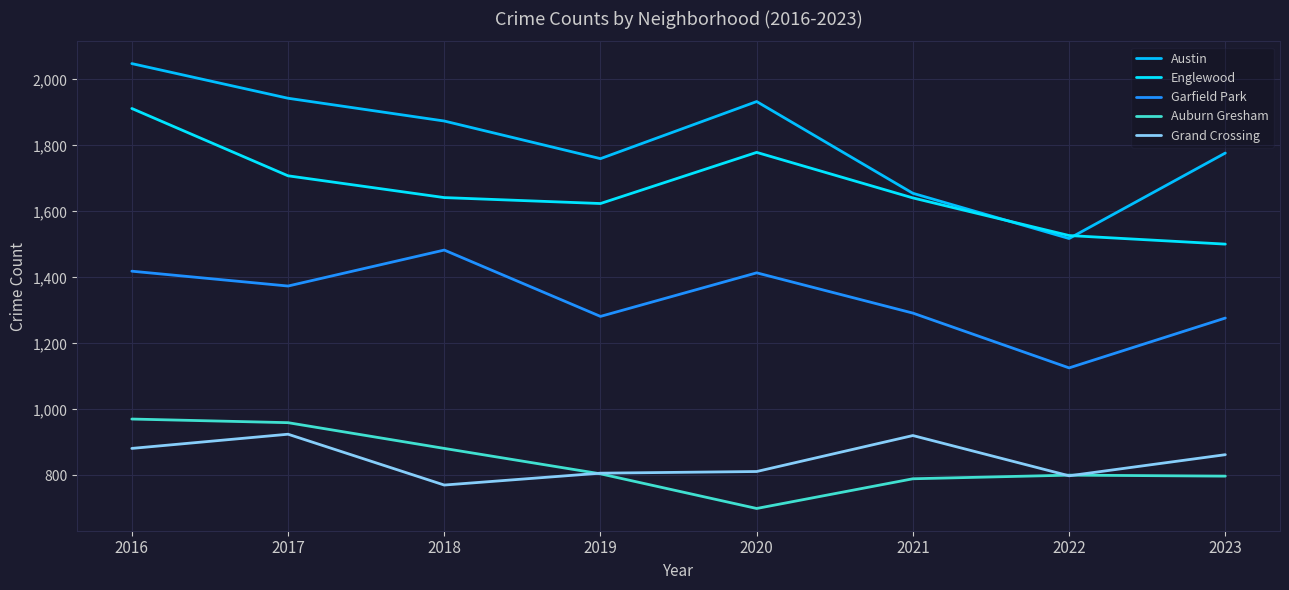

What is the average value of the Englewood series?

1667